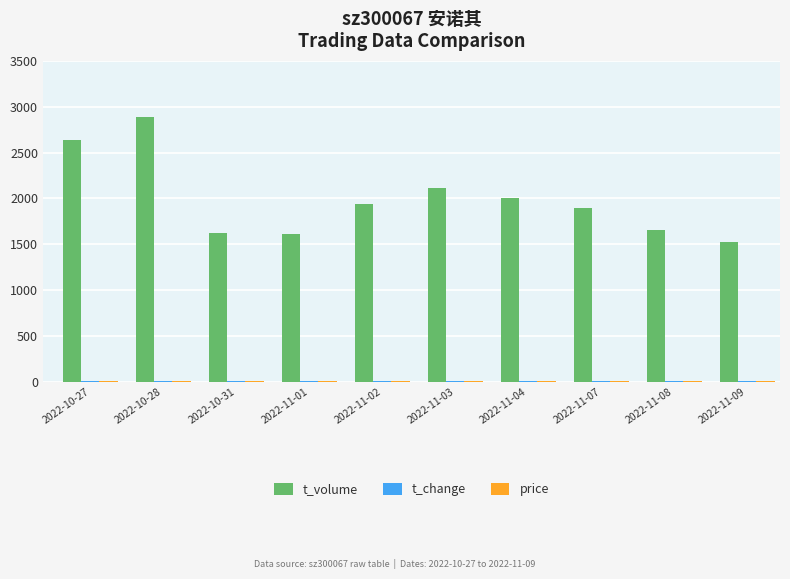

What is the maximum value shown in the chart?

2885.0